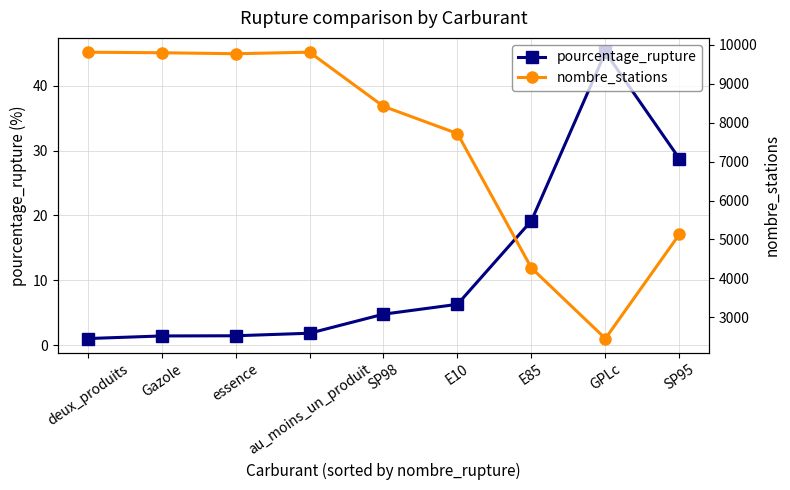

What position from the right is Gazole?

8